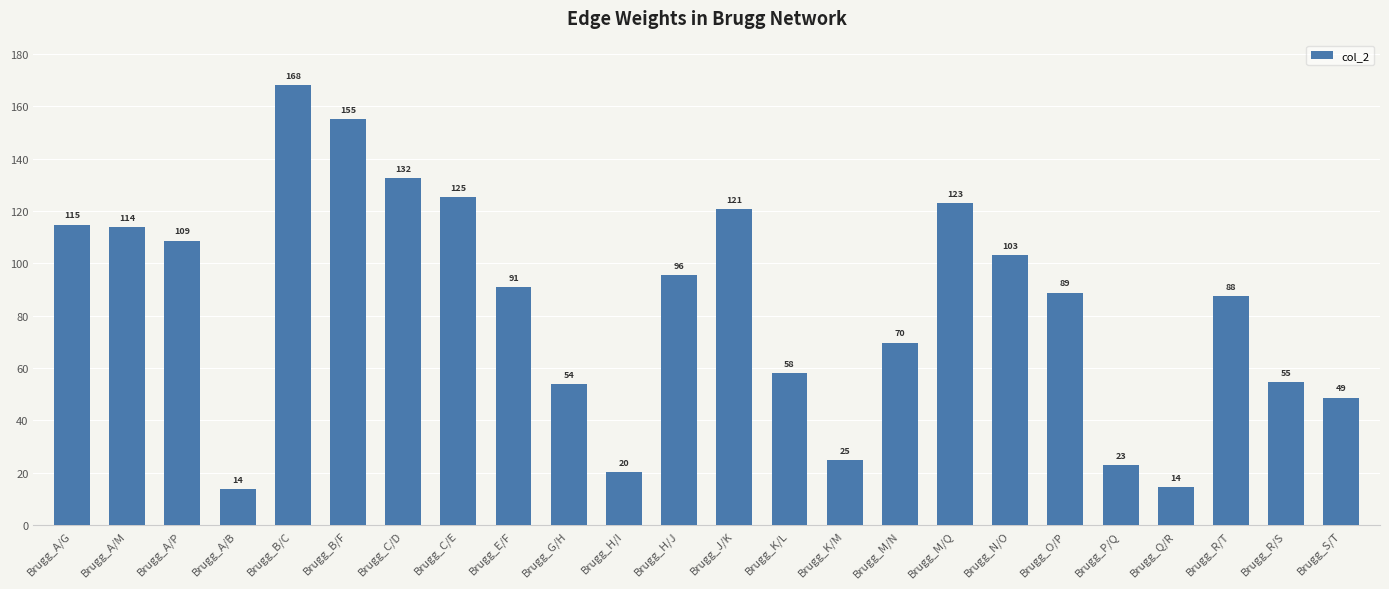

What is the difference between the values at Brugg_B/C and Brugg_H/J?

72.4